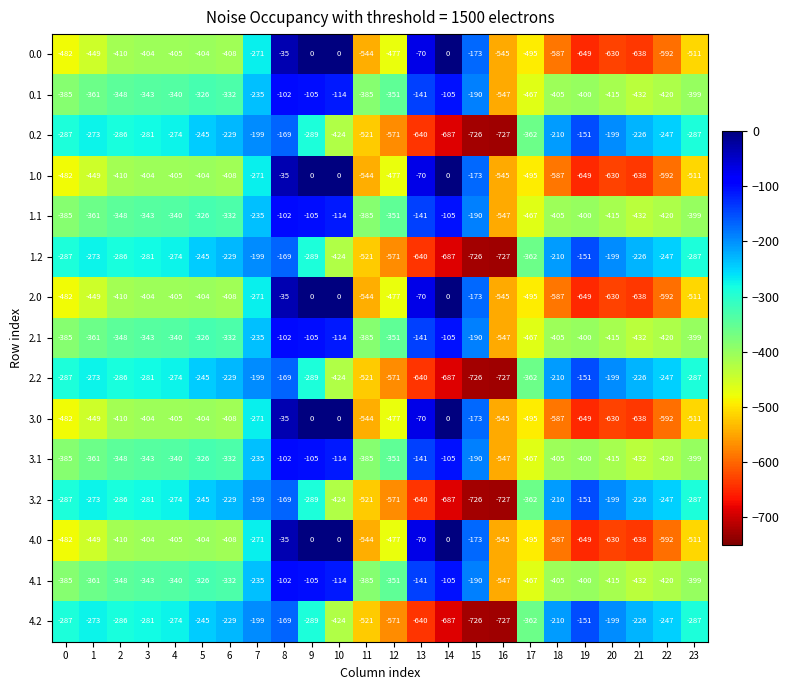

The 4.2 series shows -114 at 4. True or false?

False